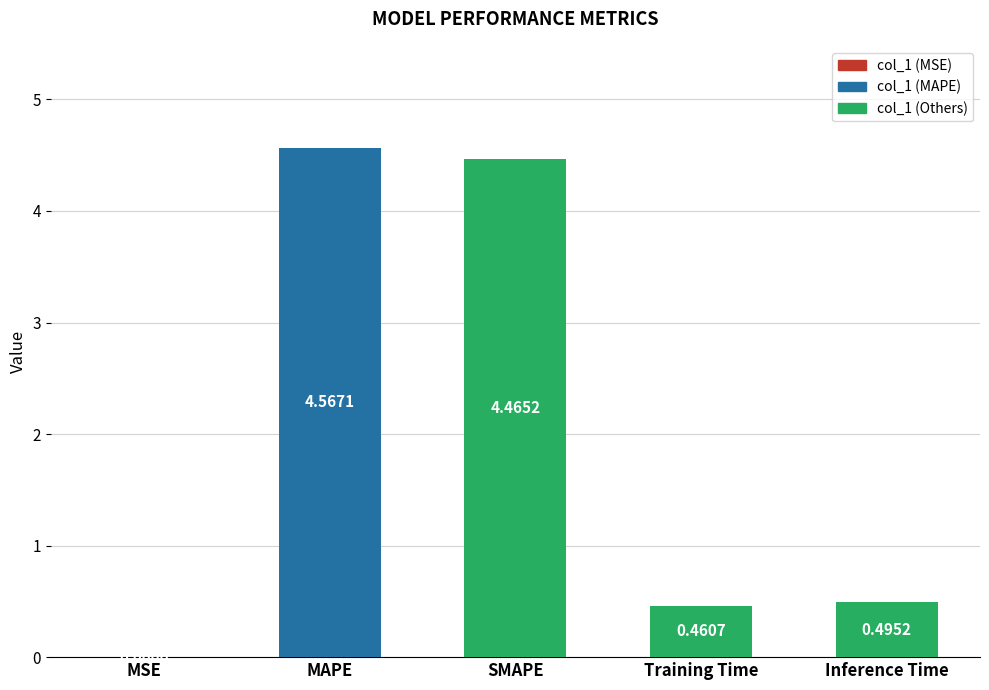

Where is the data nearest to the value 2?

Inference Time